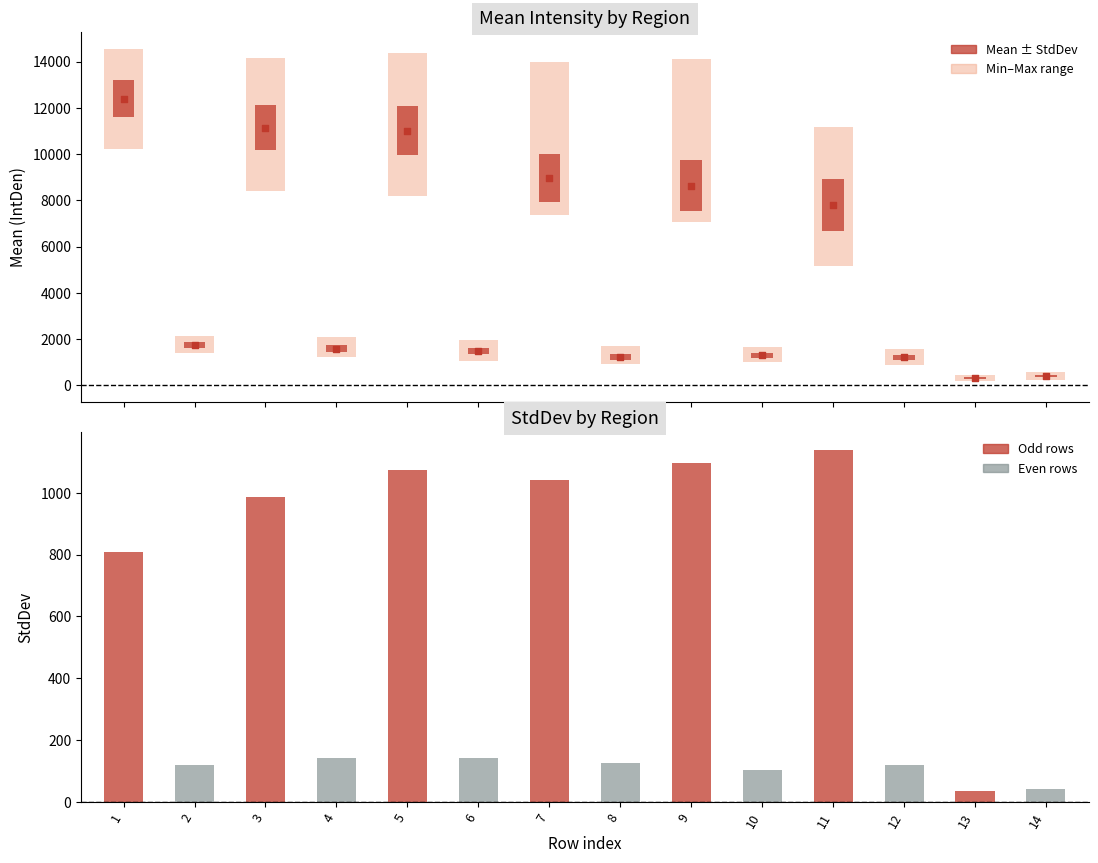

What is the change in value from 2 to 10?

-448.6